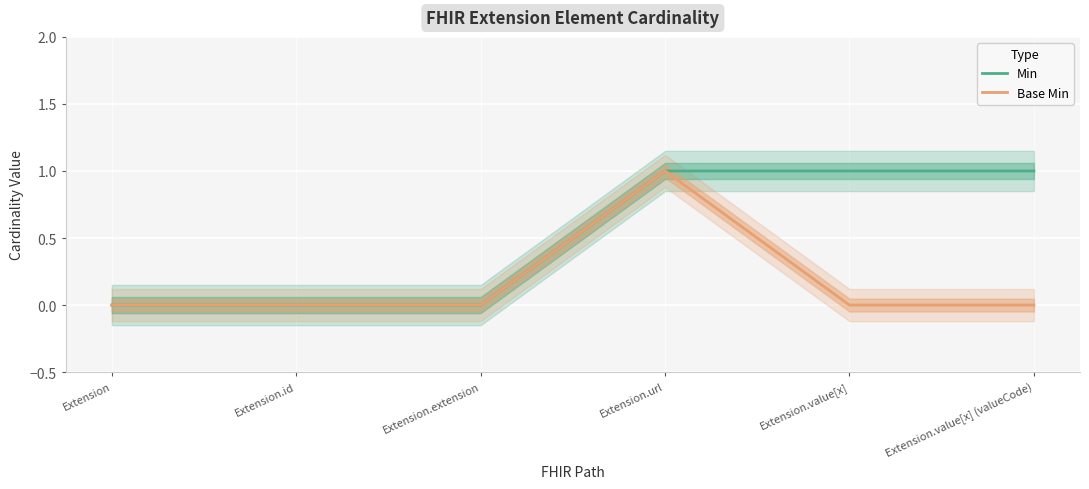

What is the value of the Min point at the 4th from the left?

1